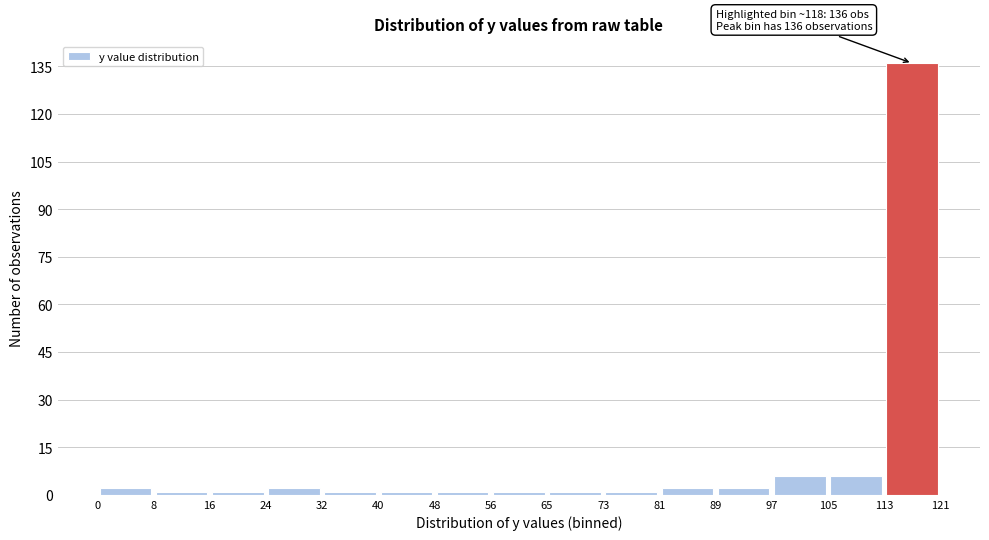

Which range on the x-axis has the tallest bar?

113 to 121